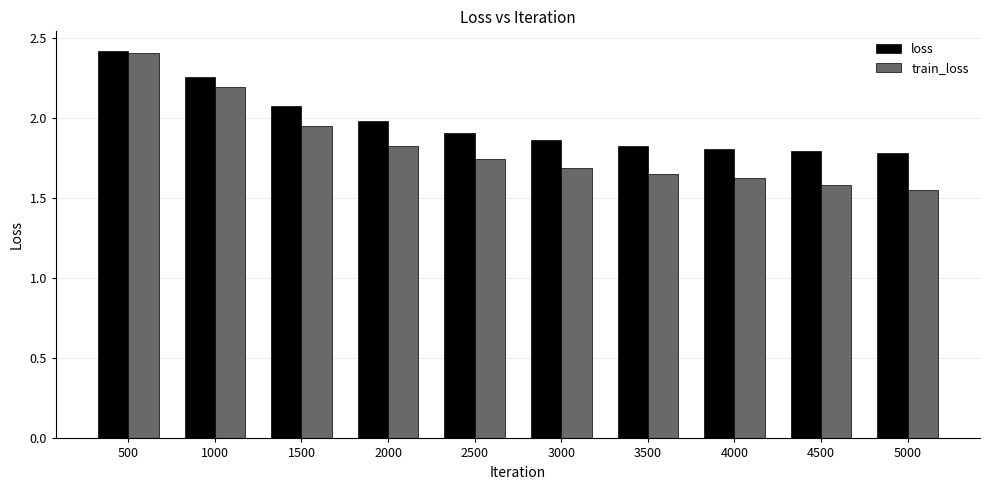

What value does the train_loss series have at 1000?

2.2